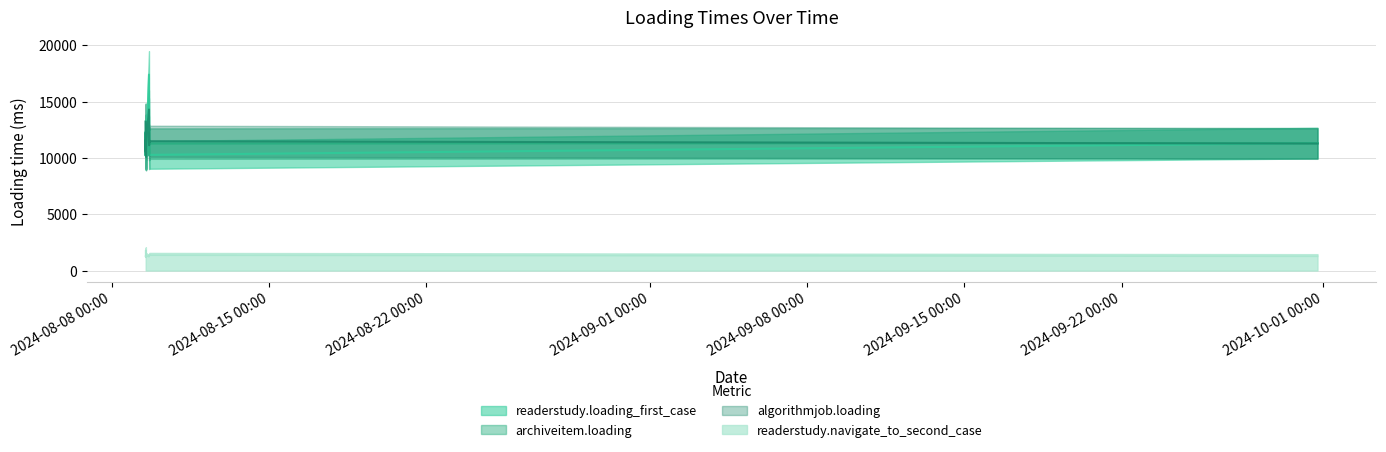

What is the approximate value of readerstudy.loading_first_case at 2024-08-09 12:30, to the nearest 50?

10300